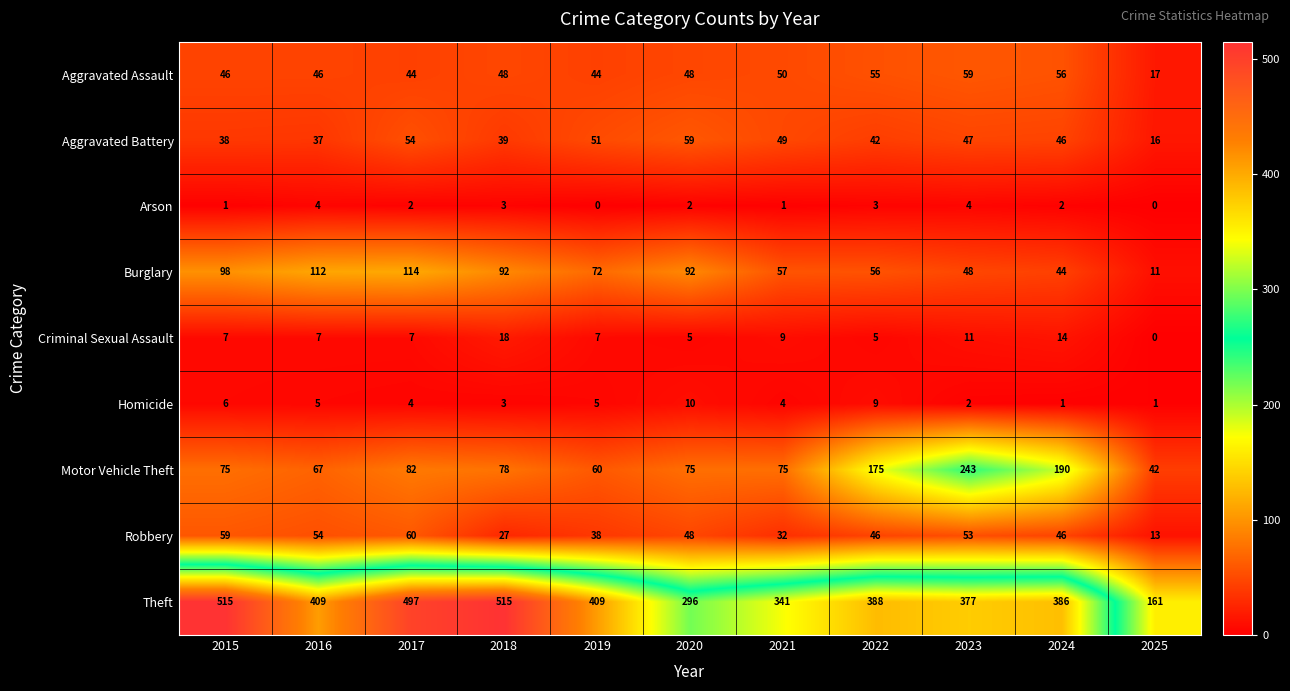

At which label does Aggravated Assault reach its peak?

2023